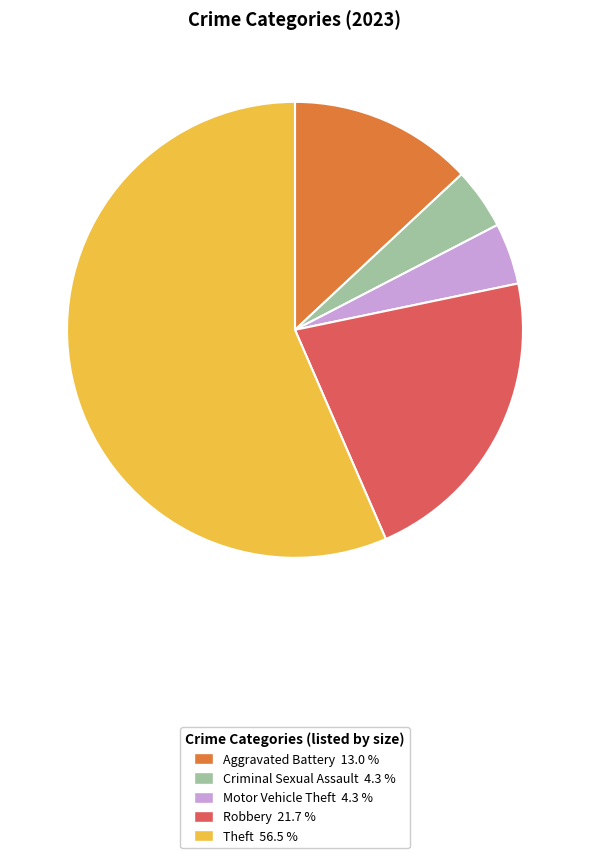

What is the largest slice in the pie chart?

Theft 56.5 %